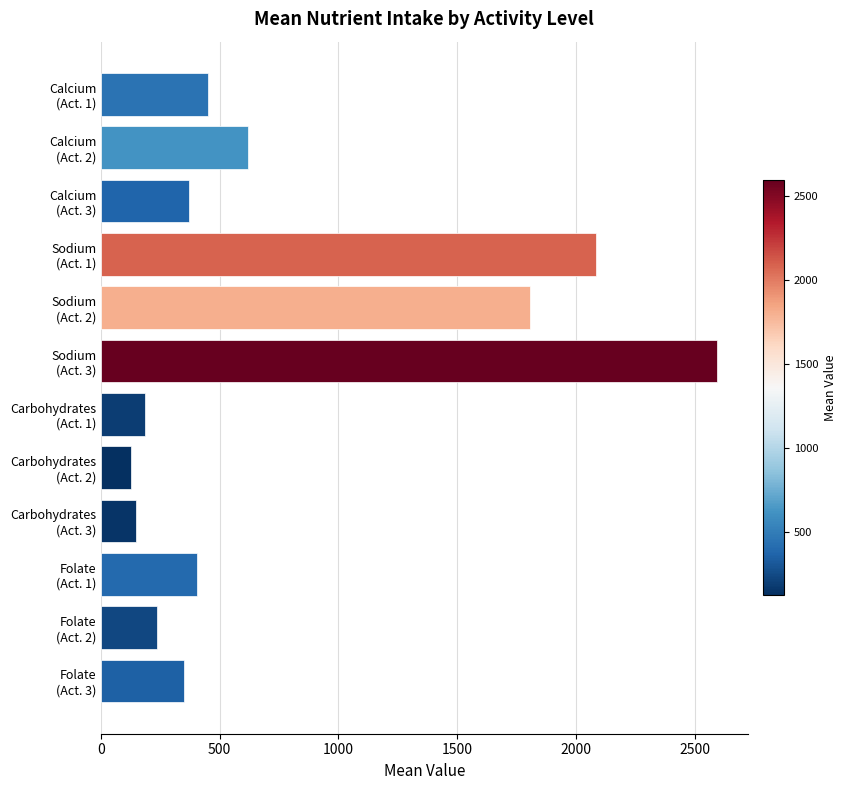

What is the difference between the maximum and minimum values?

2467.3